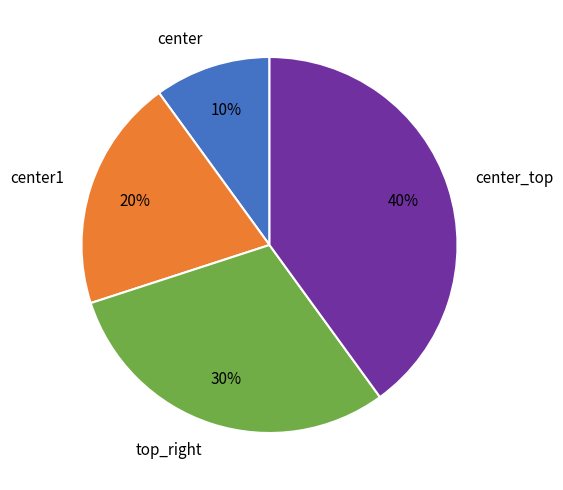

Is the sum of center and top_right greater than half?

No